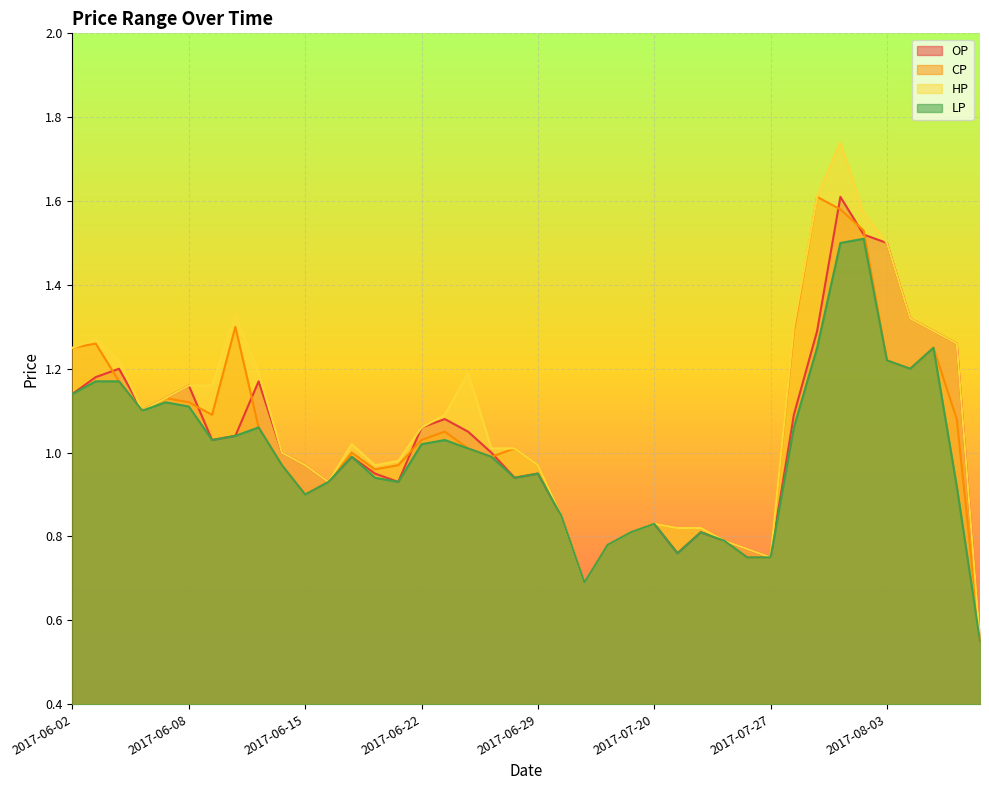

True or false: OP and LP cross at least once.

False